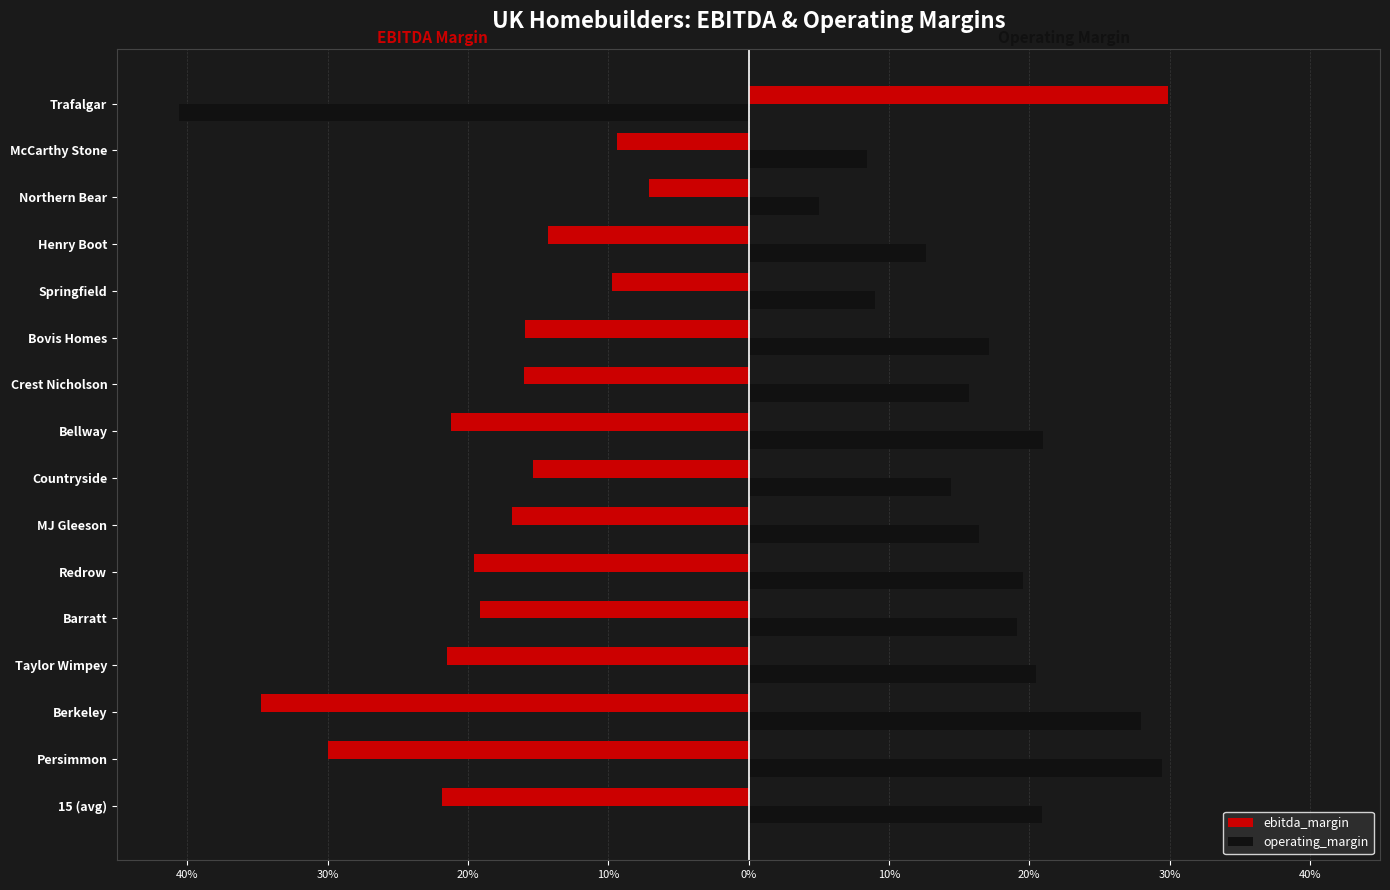

What are all the series names shown in the legend?

ebitda_margin, operating_margin